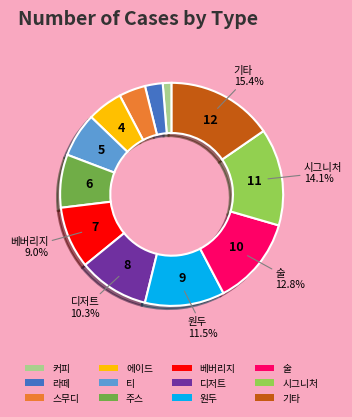

To the nearest percent, what is the difference between the largest and smallest slice percentages?

14%